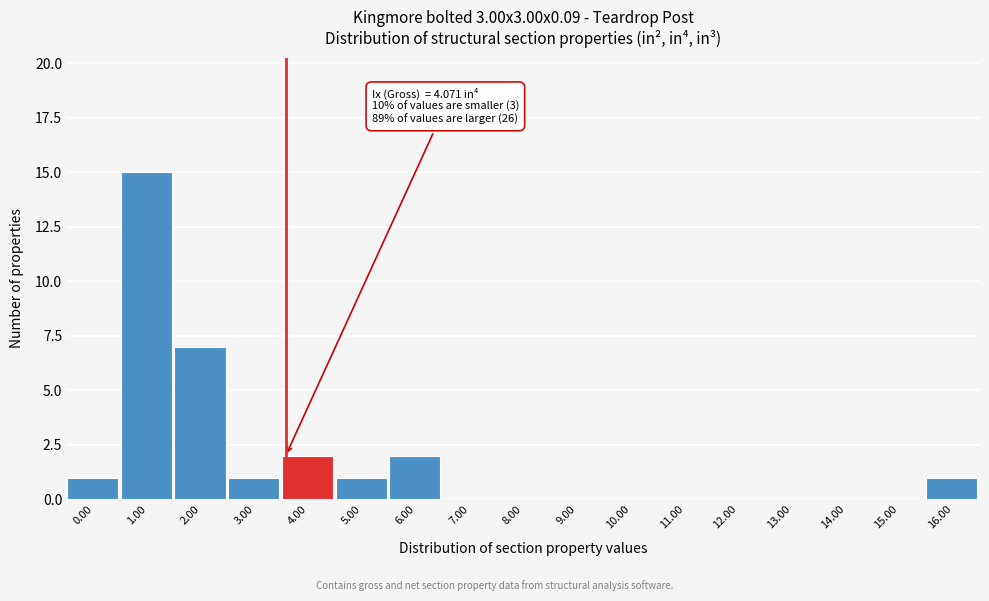

Reading left to right, what are all the values shown in this chart?

0.00=1	1.00=15	2.00=7	3.00=1	4.00=2	5.00=1	6.00=2	7.00=0	8.00=0	9.00=0	10.00=0	11.00=0	12.00=0	13.00=0	14.00=0	15.00=0	16.00=1